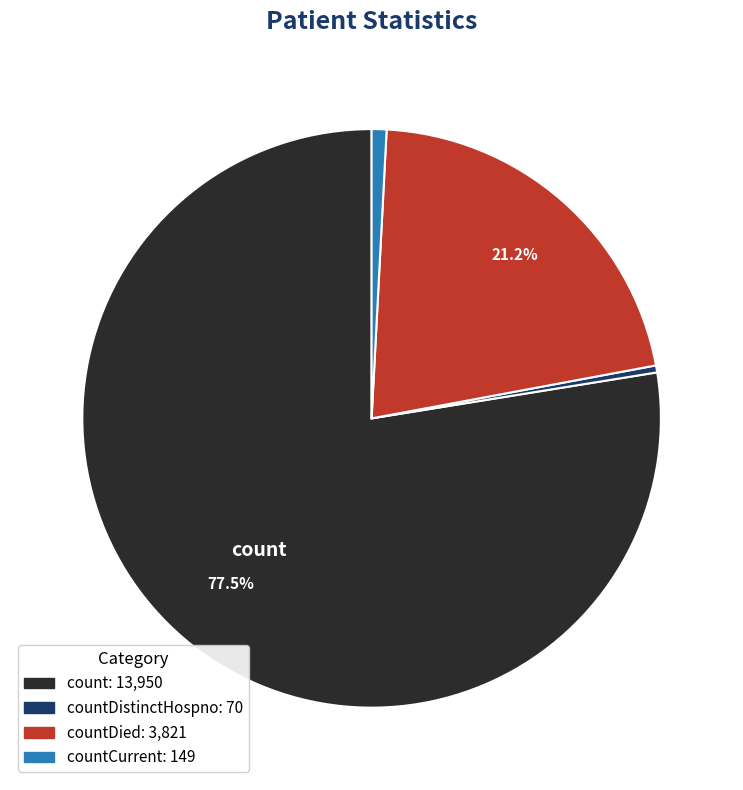

Is there a majority slice in this chart?

Yes